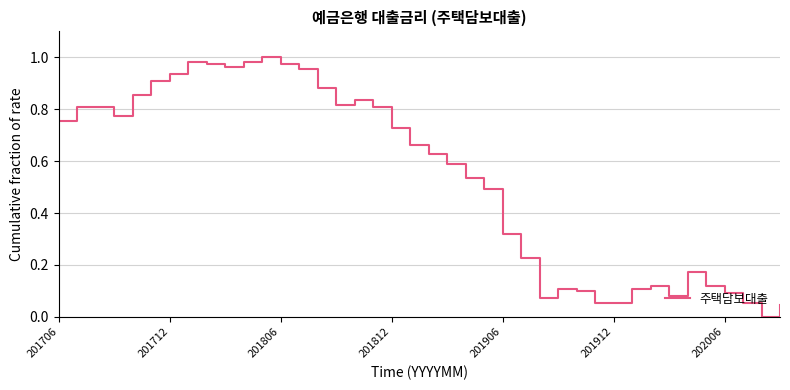

Does the chart have visible grid lines?

Yes